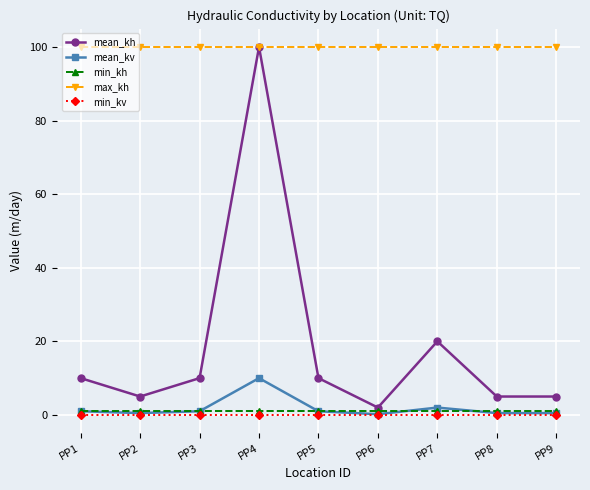

Count the number of data series in this chart.

5